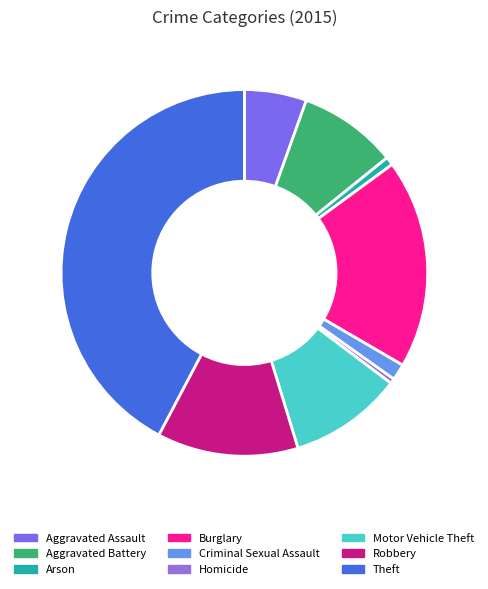

Count the number of slices in the pie.

9